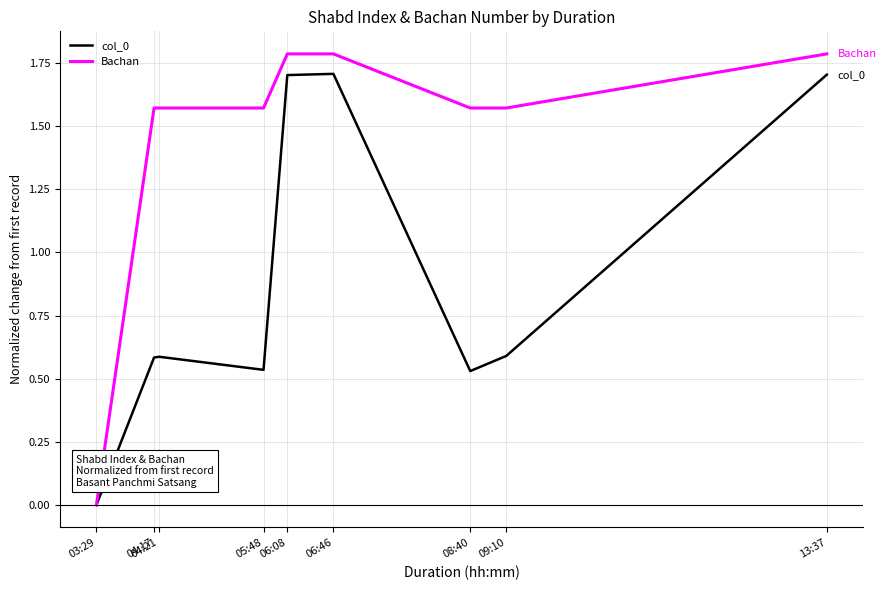

True or false: Bachan has a value of 2.6 at 04:21.

False